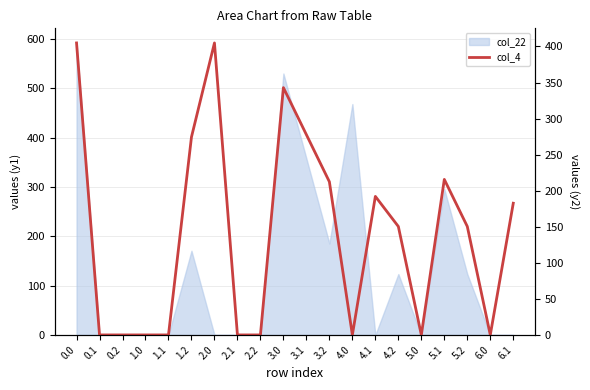

What is the value of the 1st point from the left?

404.9